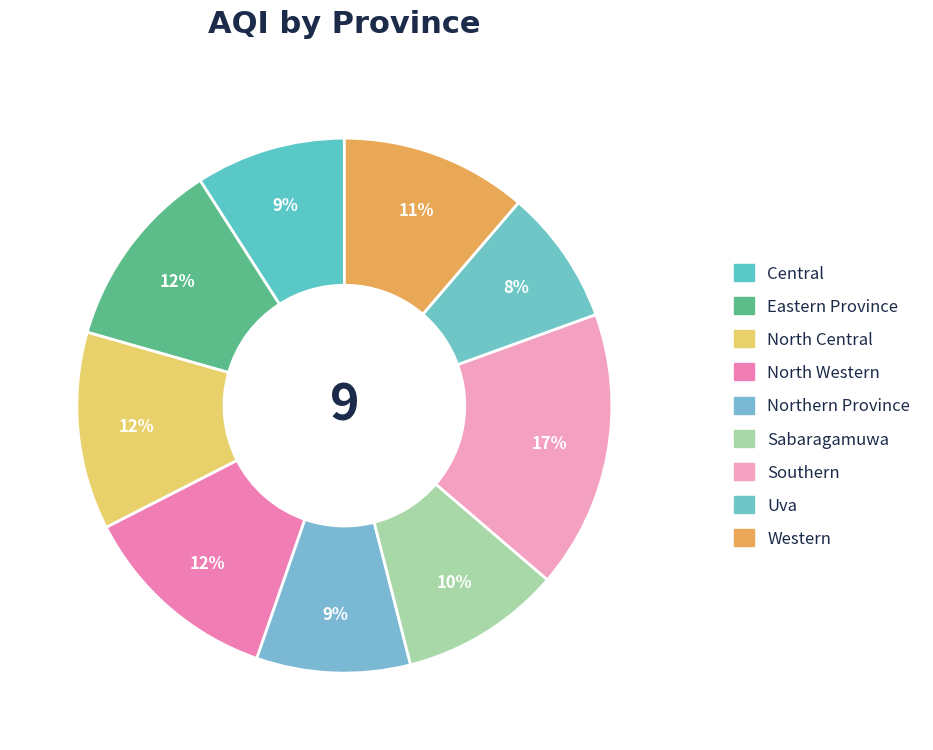

How many segments does this pie chart have?

9